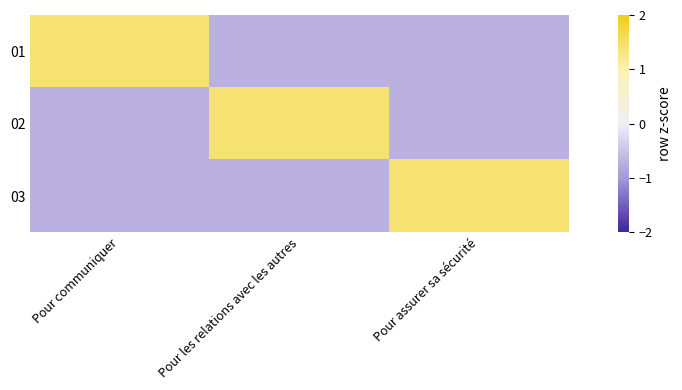

Between Pour communiquer and Pour assurer sa sécurité, which series saw the biggest shift?

01